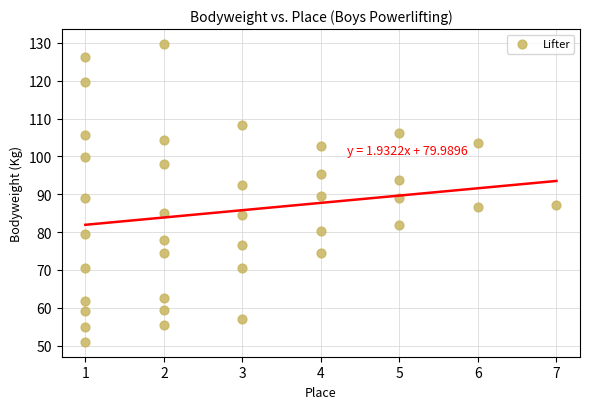

What is the range of X values (max minus min)?

6.0